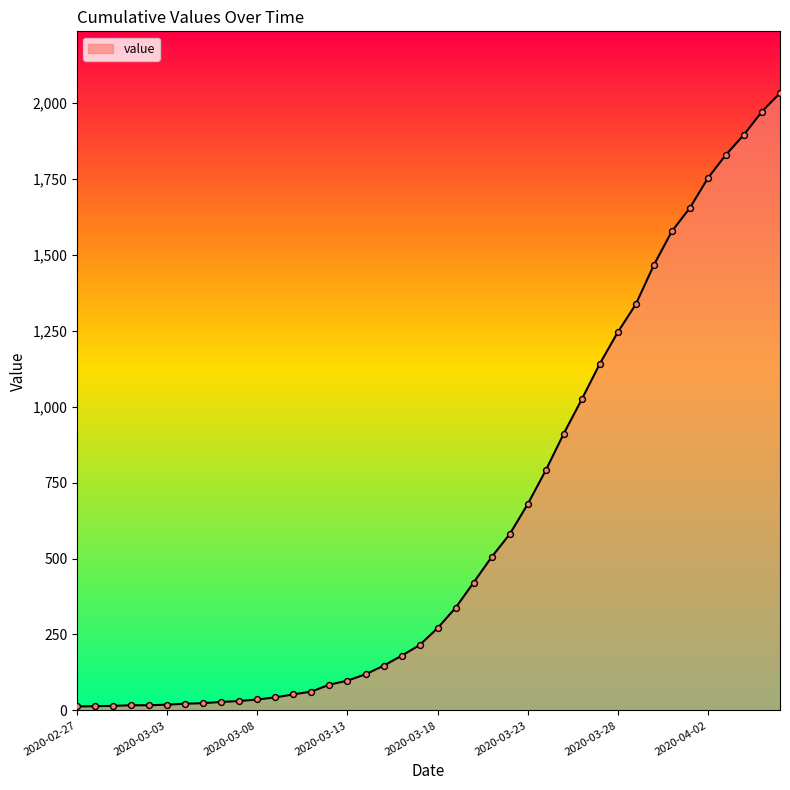

What is the difference between the maximum and minimum values?

2019